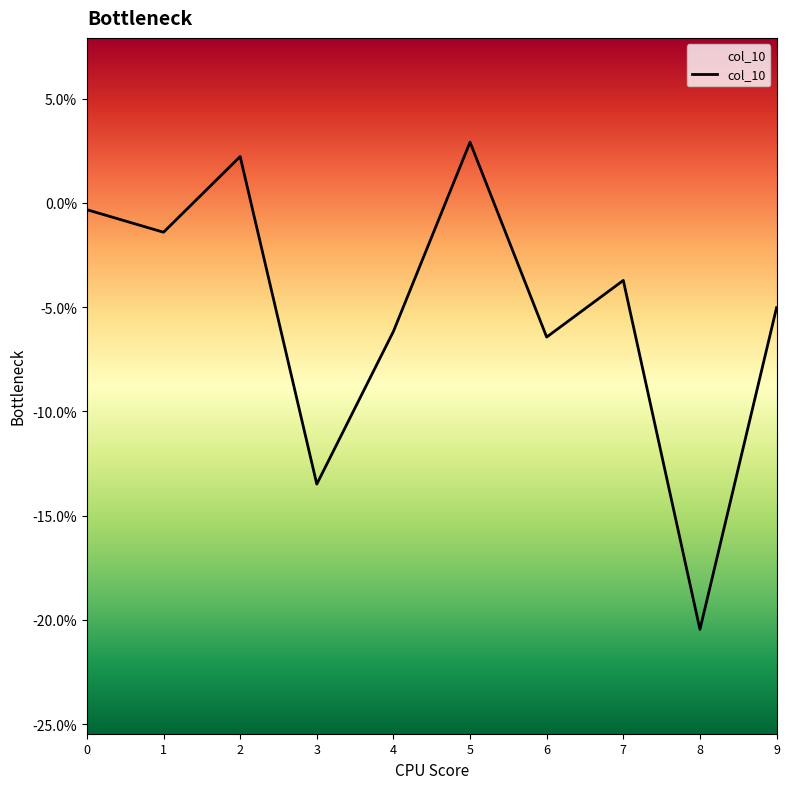

Count the number of values greater than 0.

2